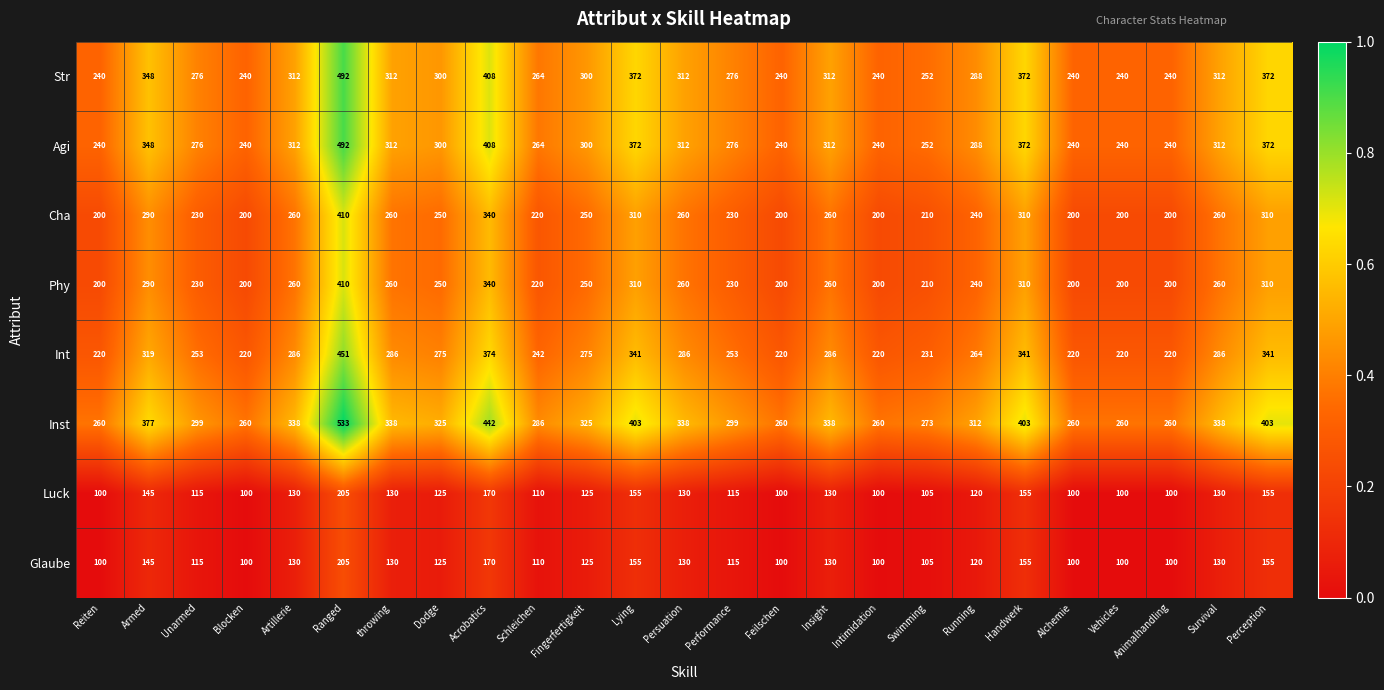

Is it true that Str equals 400 at Swimming?

False